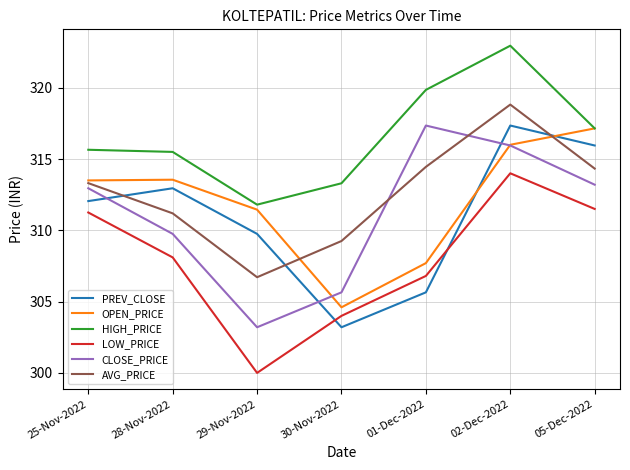

How many lines are shown in the chart?

6